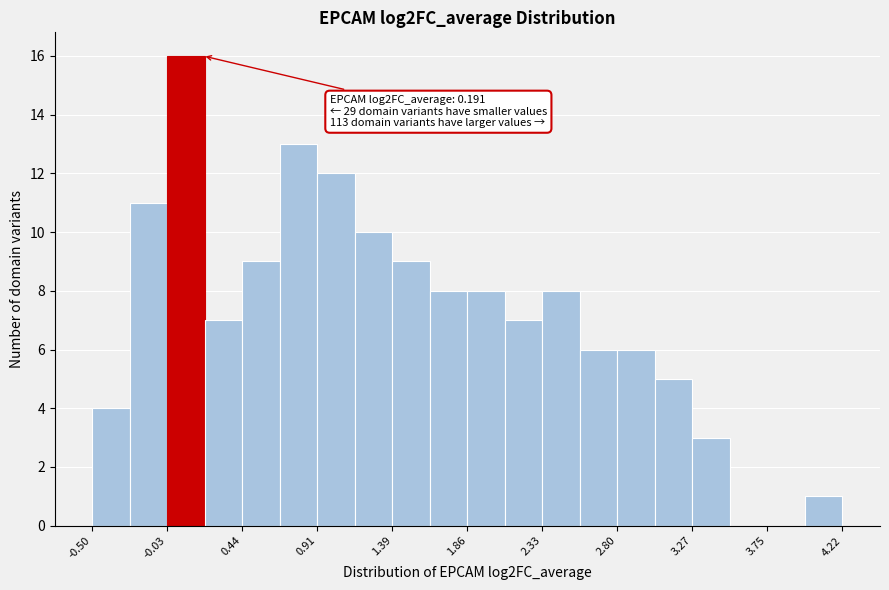

Which range on the x-axis has the tallest bar?

-0.05 to 0.20